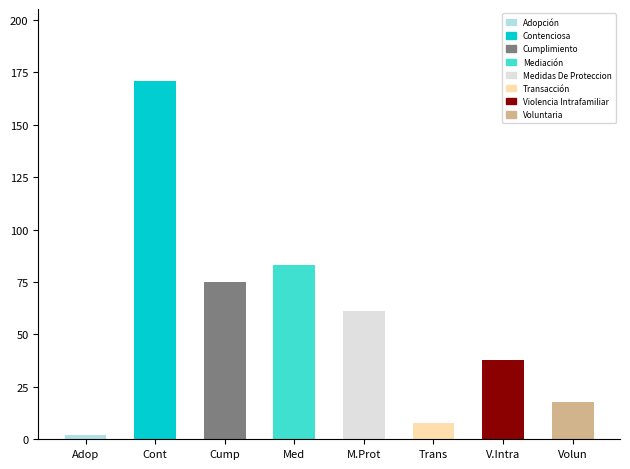

List the labels in order of value, smallest first.

Adop, Trans, Volun, V.Intra, M.Prot, Cump, Med, Cont